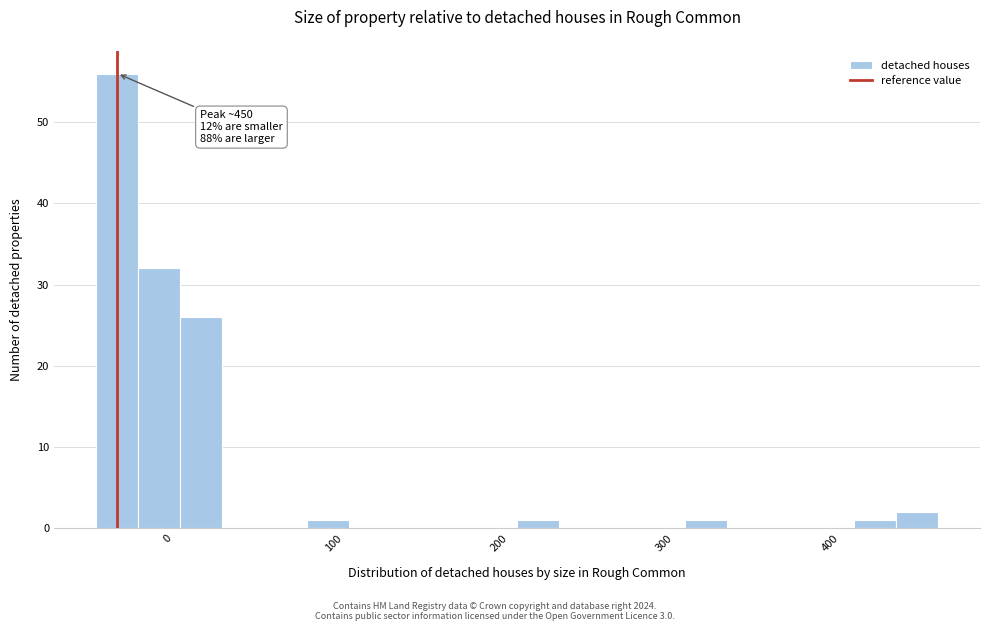

Read against the x-axis, roughly where is the centre of the tallest bar?

-30